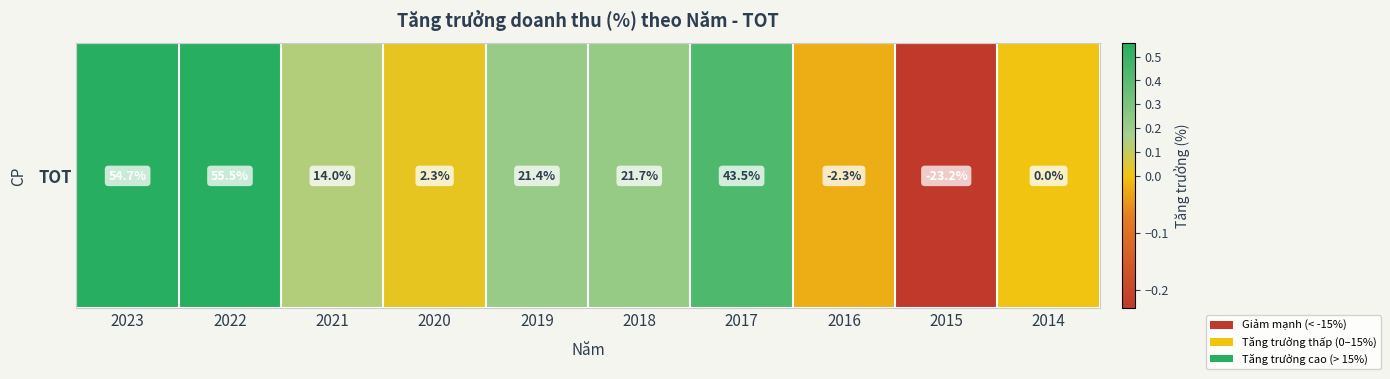

Rank the categories by value from lowest to highest.

2015, 2016, 2014, 2020, 2021, 2019, 2018, 2017, 2023, 2022